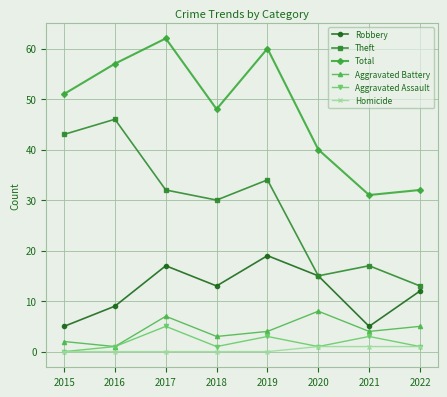

True or false: Theft and Aggravated Assault intersect in this chart.

False